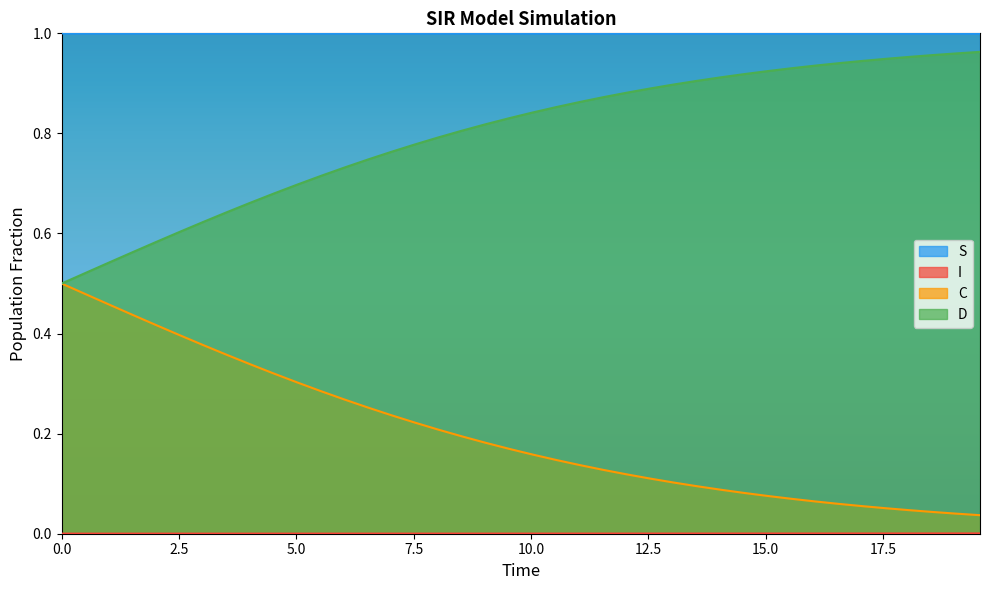

Which series has the largest total across all categories?

S